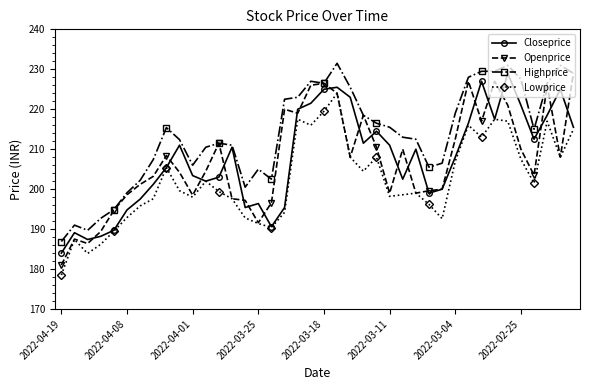

True or false: Lowprice and Highprice cross at least once.

False